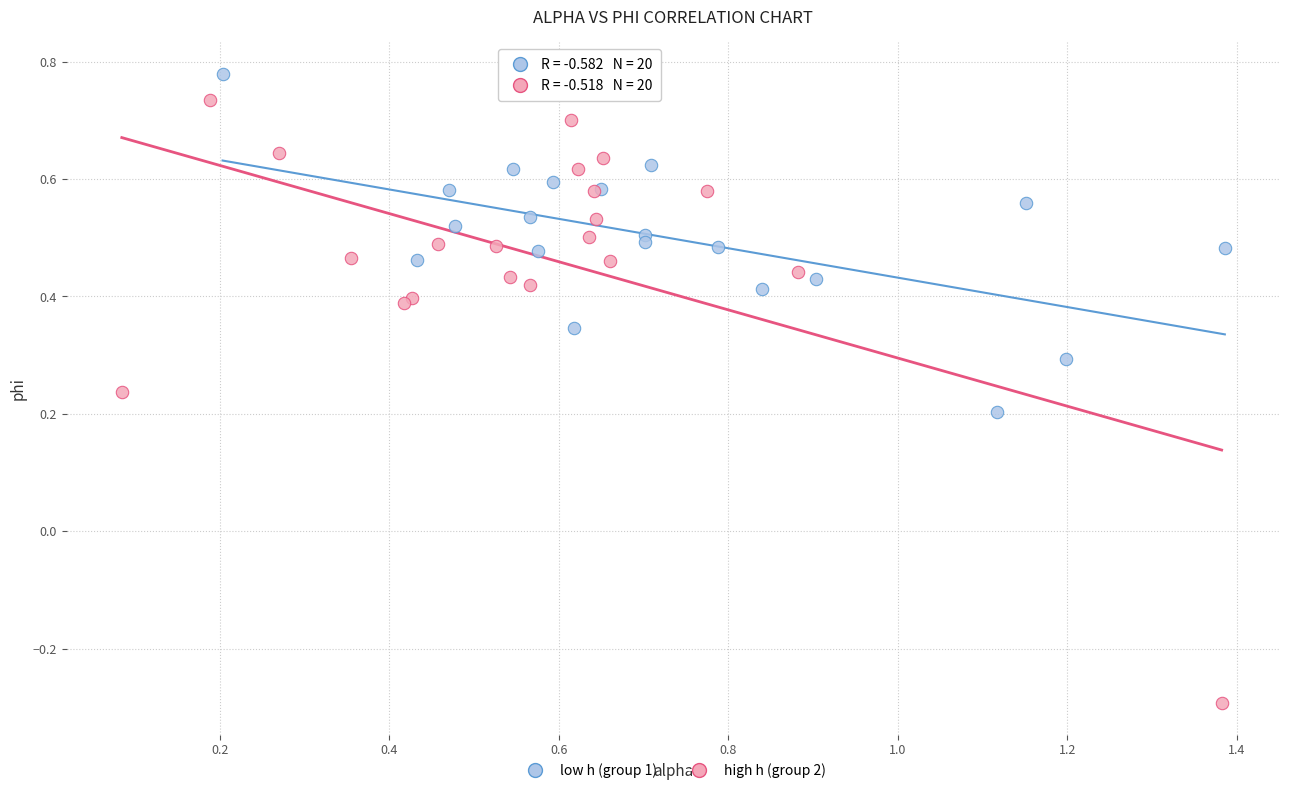

What are all the series names shown in the legend?

low h (group 1), high h (group 2)